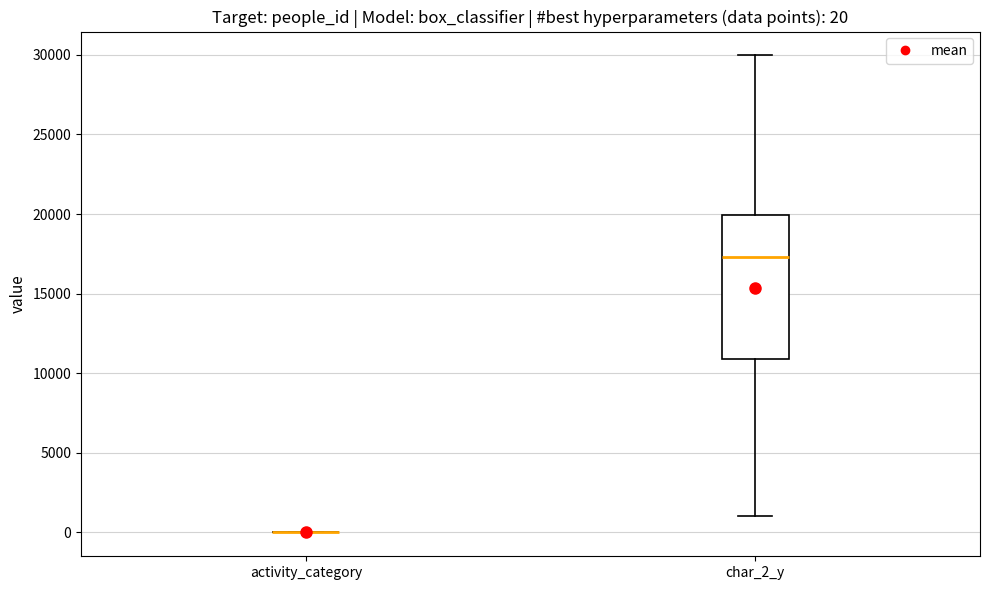

Which box is the tallest, from its lower edge to its upper edge?

char_2_y